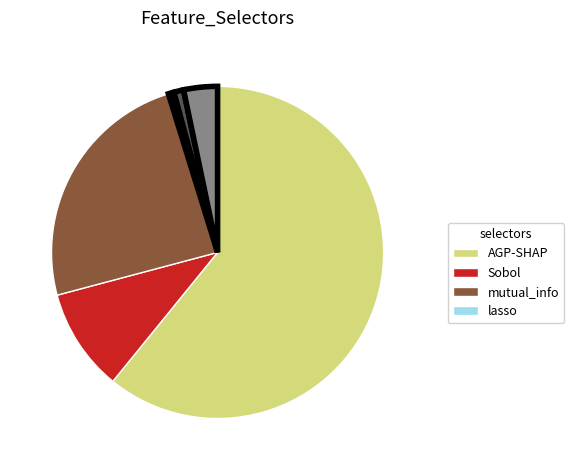

Is there a majority slice in this chart?

Yes